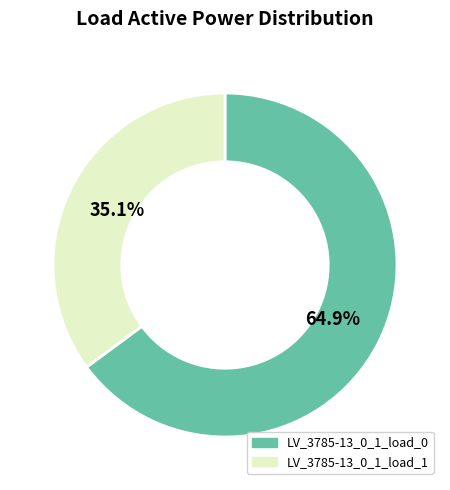

Count the number of slices in the pie.

2